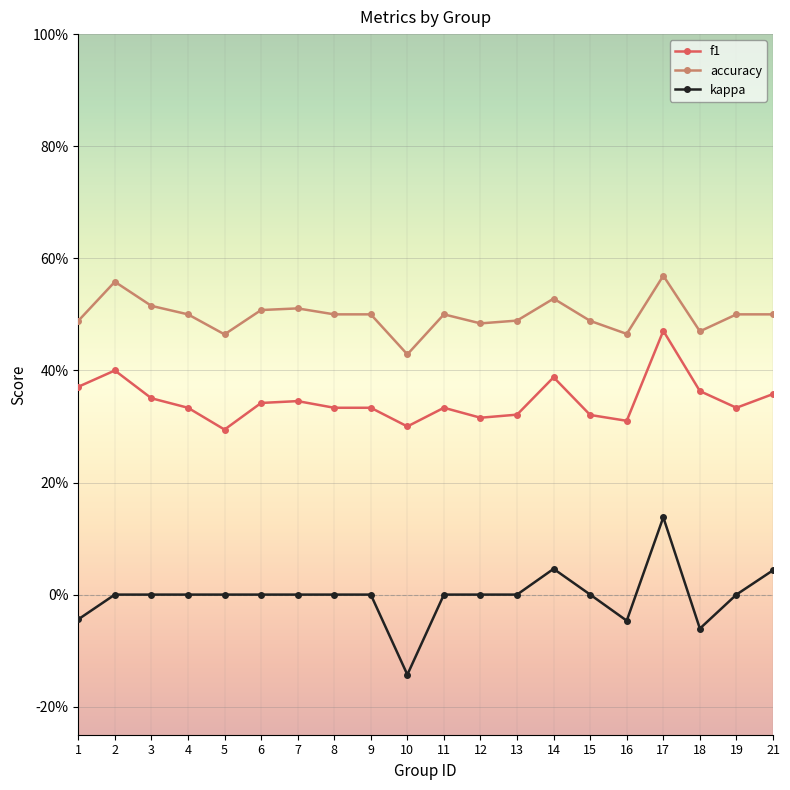

True or false: f1 and accuracy intersect in this chart.

False